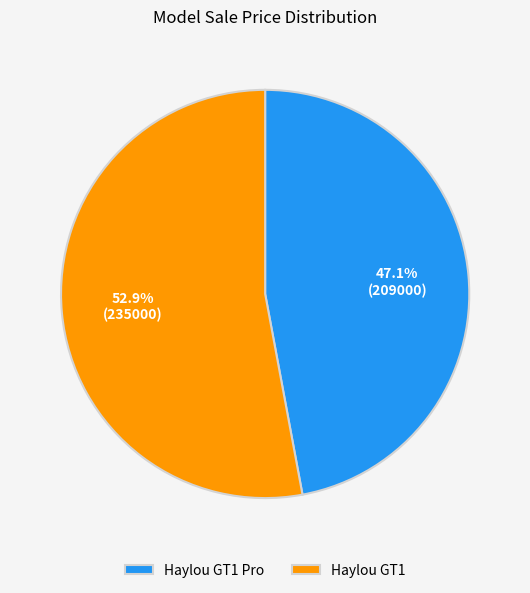

What percentage is NOT represented by Haylou GT1 Pro?

52.9%